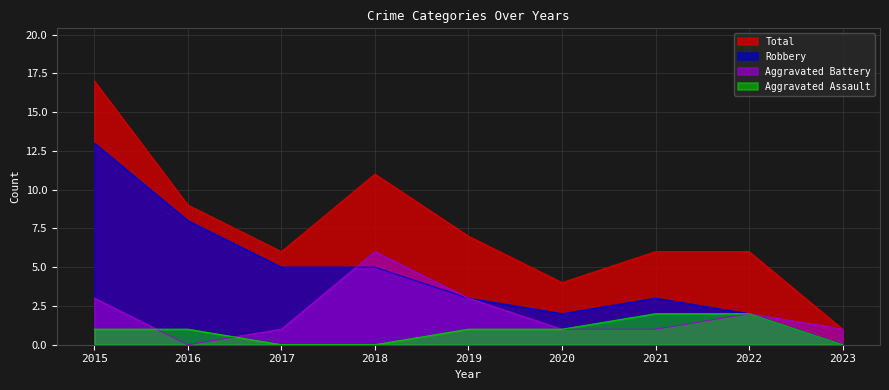

What is the value of the Total point at the 9th from the left?

1